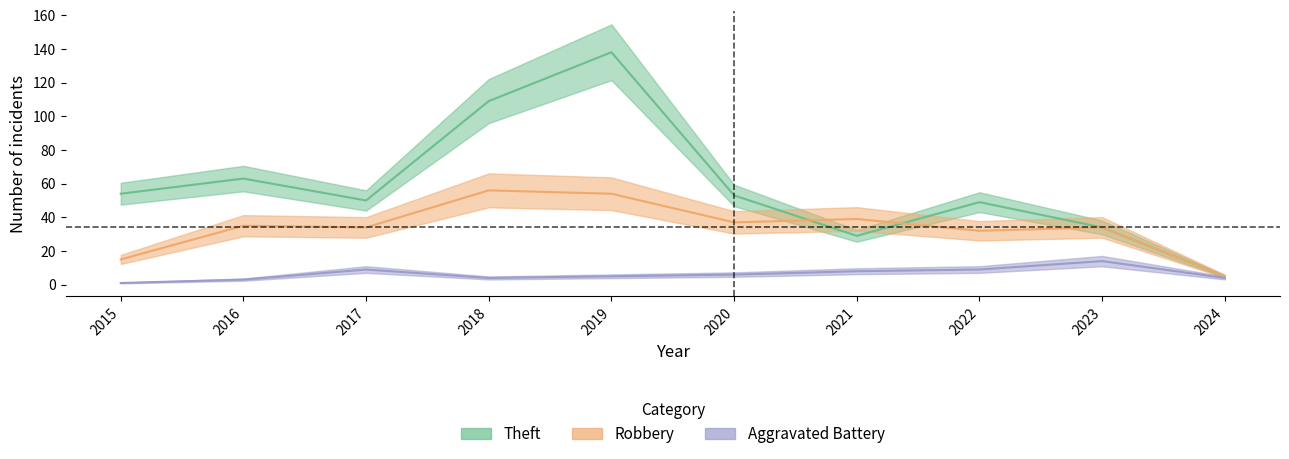

Is the value of Robbery at 2021 greater than the value of Theft at 2017?

No